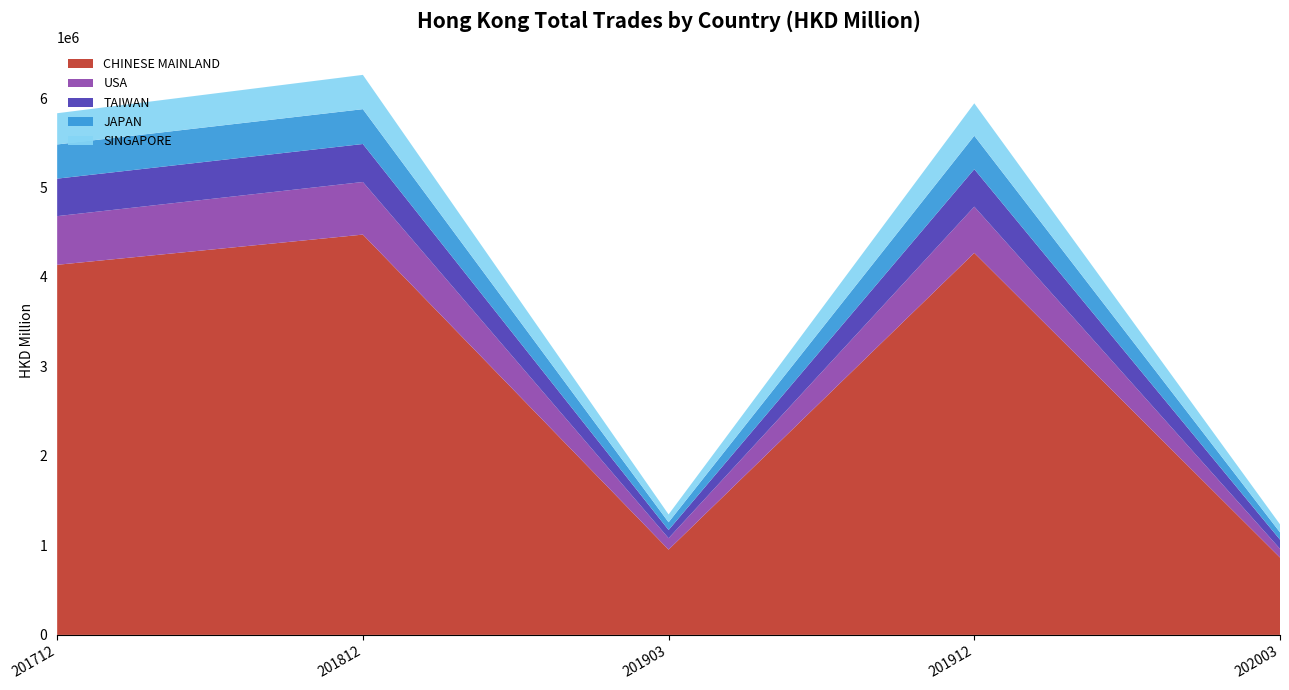

Reading left to right, extract all data points from this chart.

CHINESE MAINLAND: 4135973.6	4473569.9	953301.5	4268945.2	864652.5
USA: 543934.9	587924.4	127173.9	516905.9	97069.2
TAIWAN: 419049.7	424616.7	91777.5	418728.4	102714.1
JAPAN: 381868.1	389281.9	86644.3	373613.1	81645.9
SINGAPORE: 349129.8	383276.7	87373.2	362655.7	89709.4